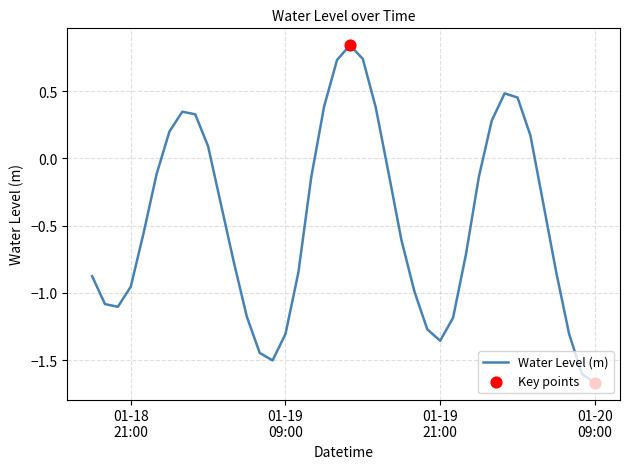

What is the difference between the maximum and minimum values?

2.5